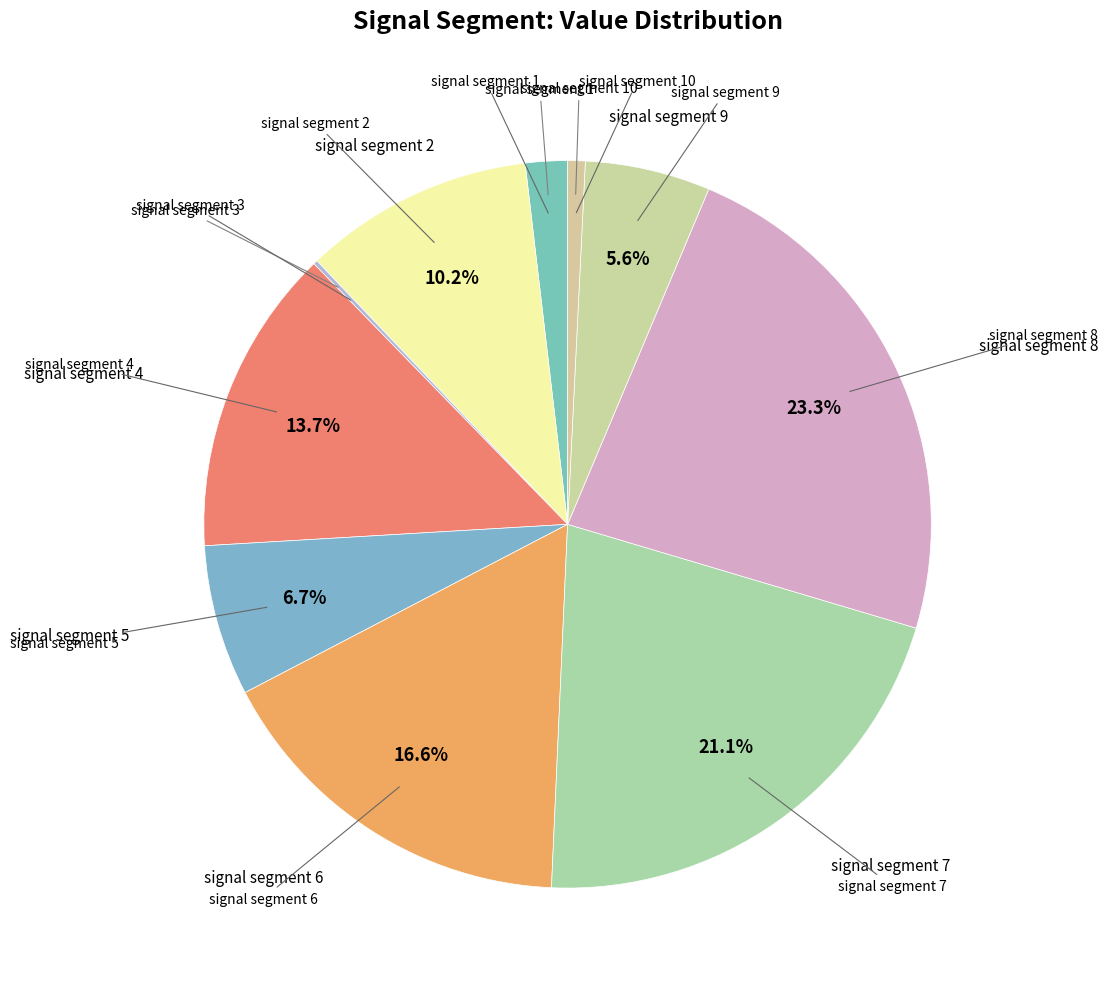

How many segments does this pie chart have?

10